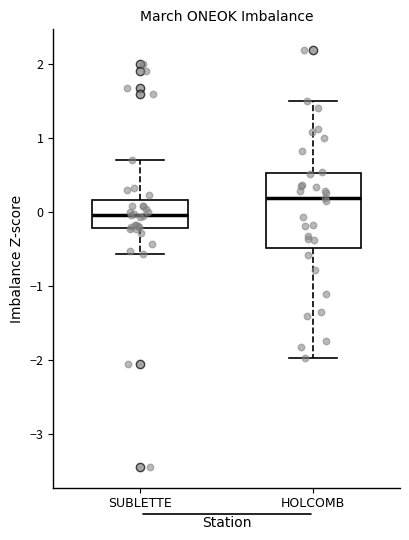

Reading left to right, read every box against the y-axis: the position of its median line, the range the box covers, and the ends of its whiskers. The values are not printed on the chart, so give them approximately, as read against the axis.

SUBLETTE: median 0.0, box -0.2 to 0.2, whiskers -0.6 to 0.7
HOLCOMB: median 0.2, box -0.5 to 0.5, whiskers -2.0 to 1.5